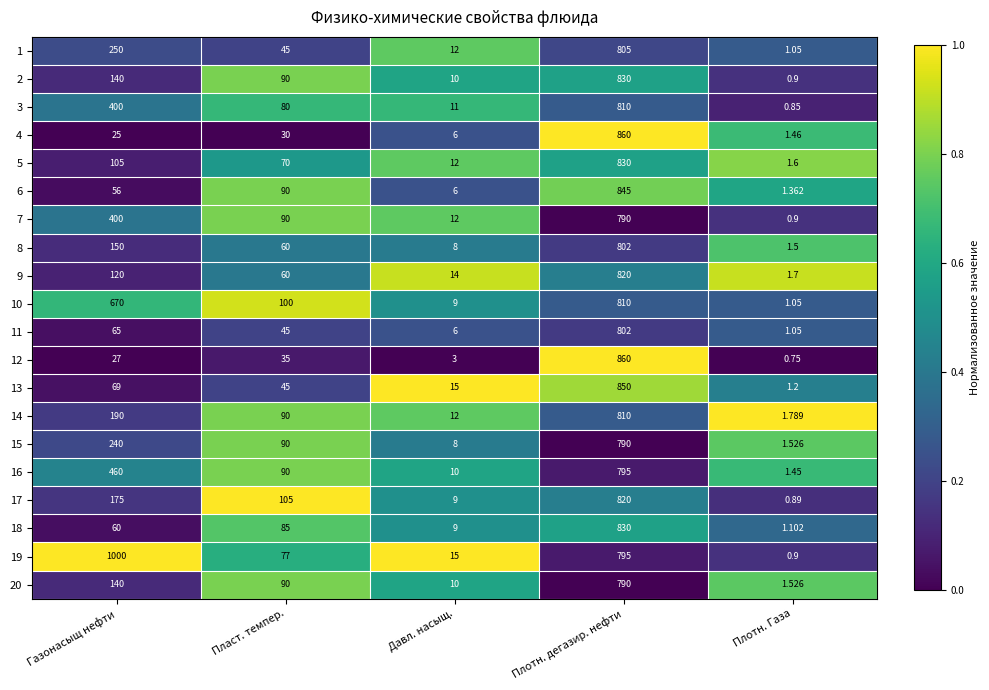

At which label does 18 reach its peak?

Плотн. дегазир. нефти